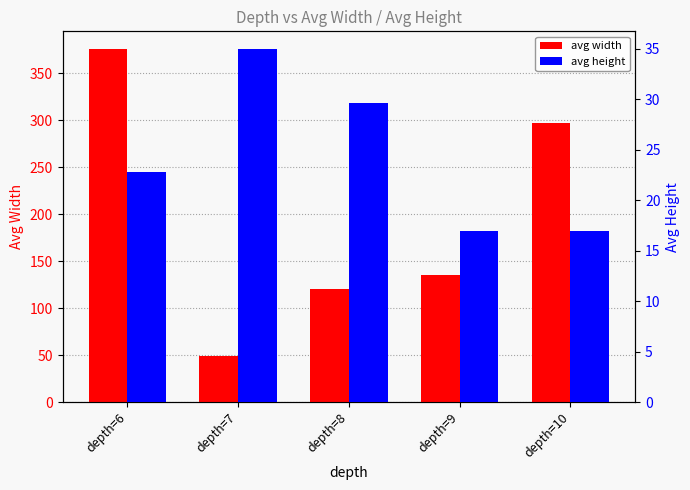

Between depth=6 and depth=7, which series saw the biggest shift?

avg width